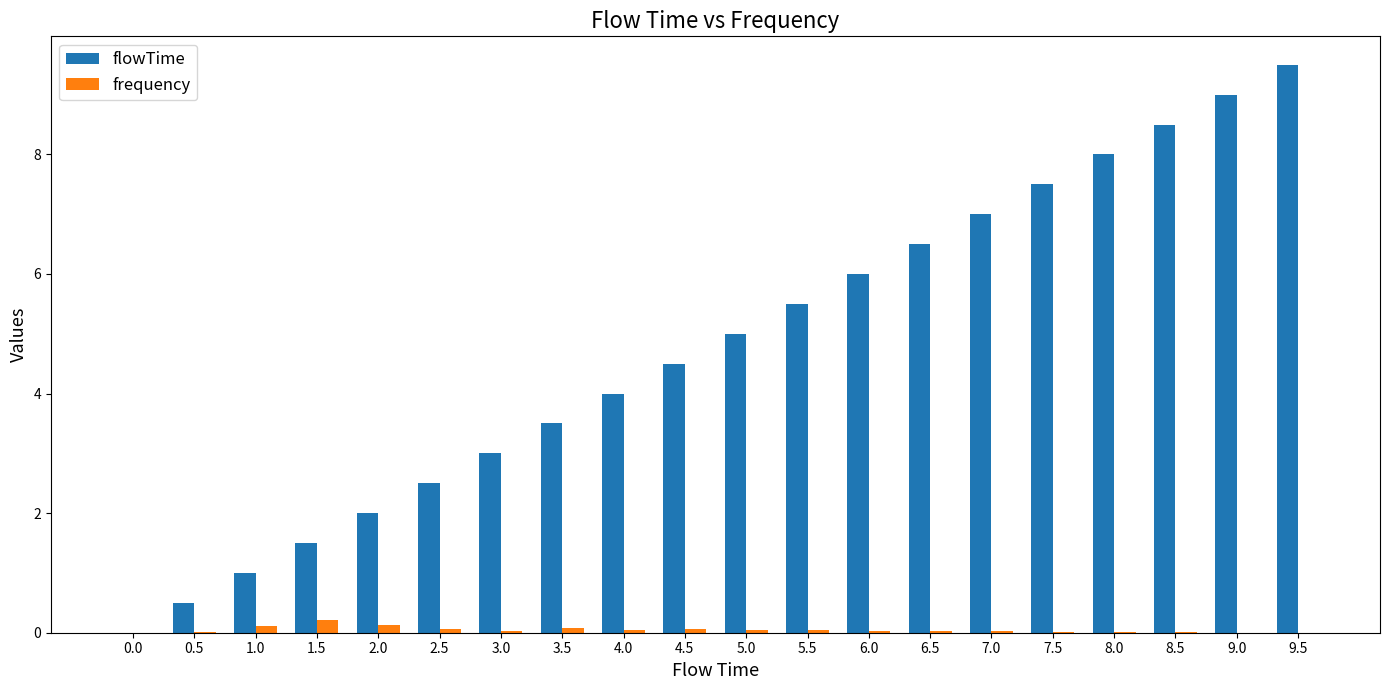

What is the sum of the flowTime values at 1.5 and 9.0?

10.5